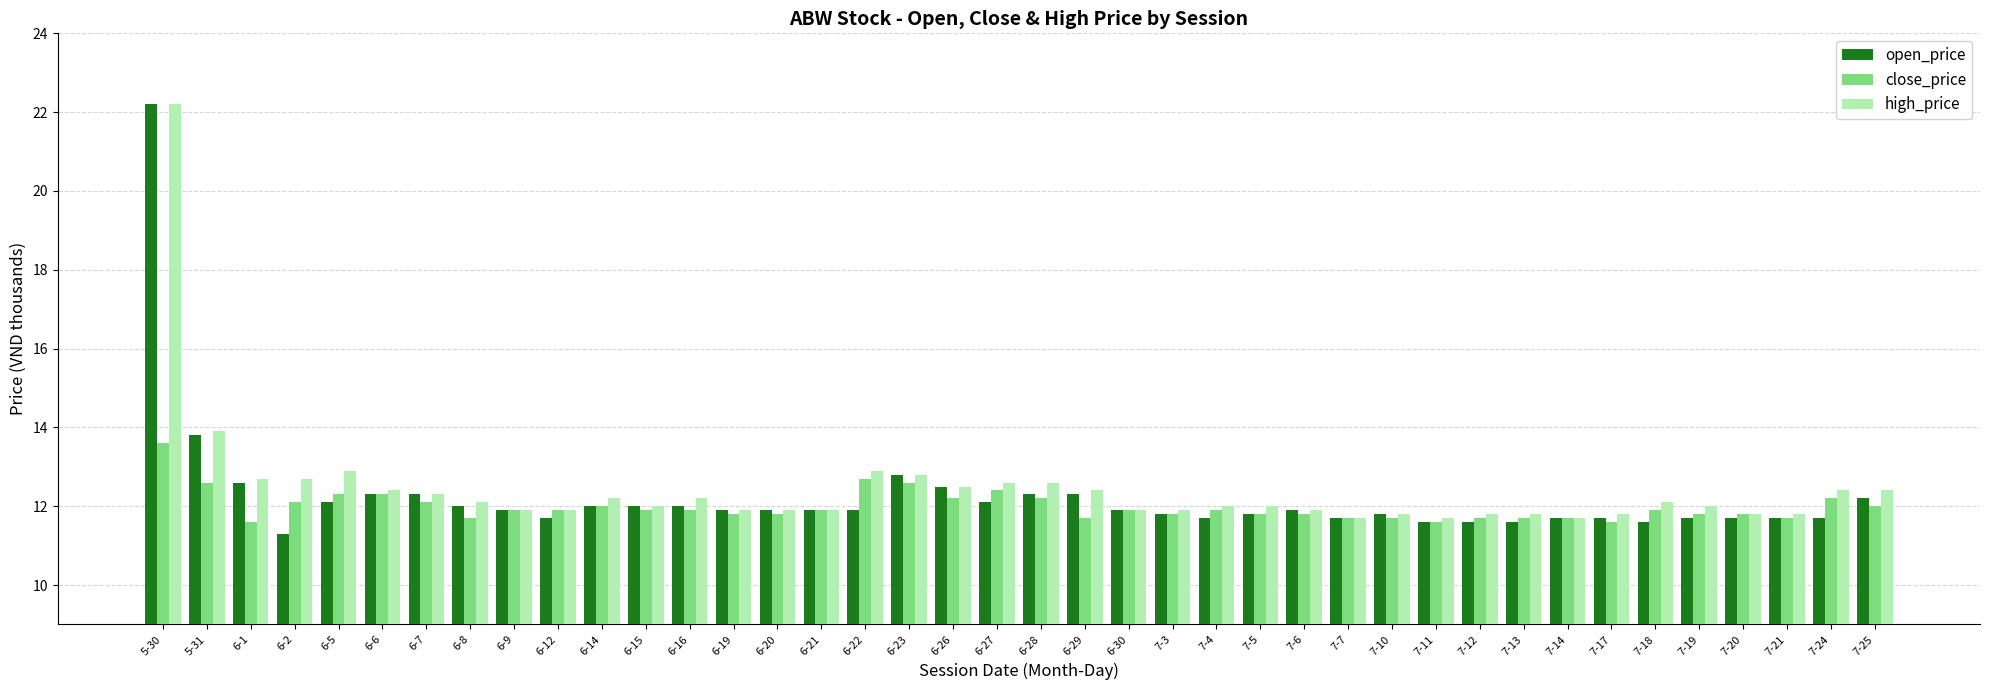

What position from the left is 6-27?

20